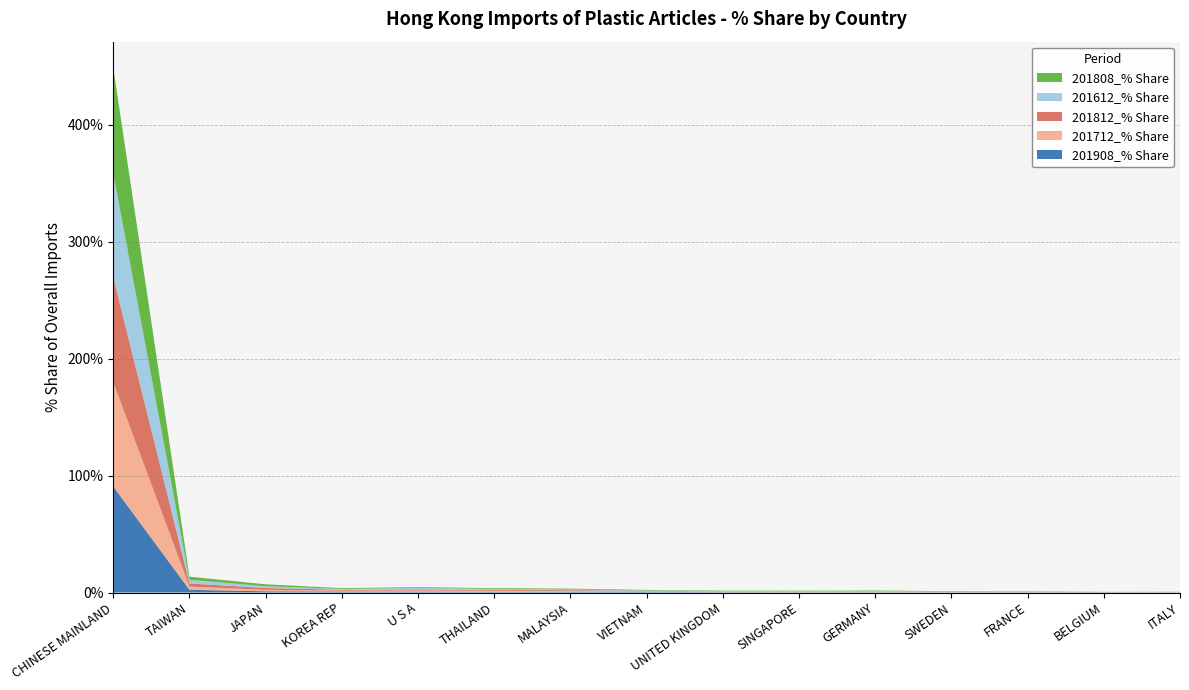

Reading right to left, what are all the values shown in this chart?

201908_% Share: 0.1	0.2	0.2	0.2	0.3	0.3	0.3	0.4	0.7	0.7	0.8	0.9	1.1	2.3	90.6
201712_% Share: 0.2	0.1	0.2	0.2	0.5	0.3	0.4	0.6	0.6	0.8	1.0	0.8	1.2	2.8	89.1
201812_% Share: 0.1	0.1	0.2	0.2	0.3	0.3	0.3	0.5	0.7	0.7	0.9	0.7	1.5	2.7	90.0
201612_% Share: 0.1	0.1	0.2	0.2	0.4	0.4	0.3	0.3	0.7	0.8	1.3	0.7	1.5	3.1	88.6
201808_% Share: 0.1	0.1	0.2	0.3	0.3	0.3	0.3	0.4	0.7	0.7	0.6	0.7	1.6	2.7	90.2